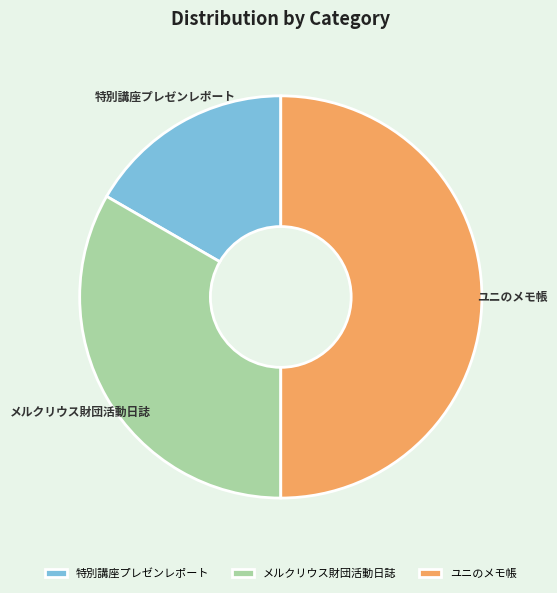

Is it true that 特別講座プレゼンレポート is 17% of the pie?

True